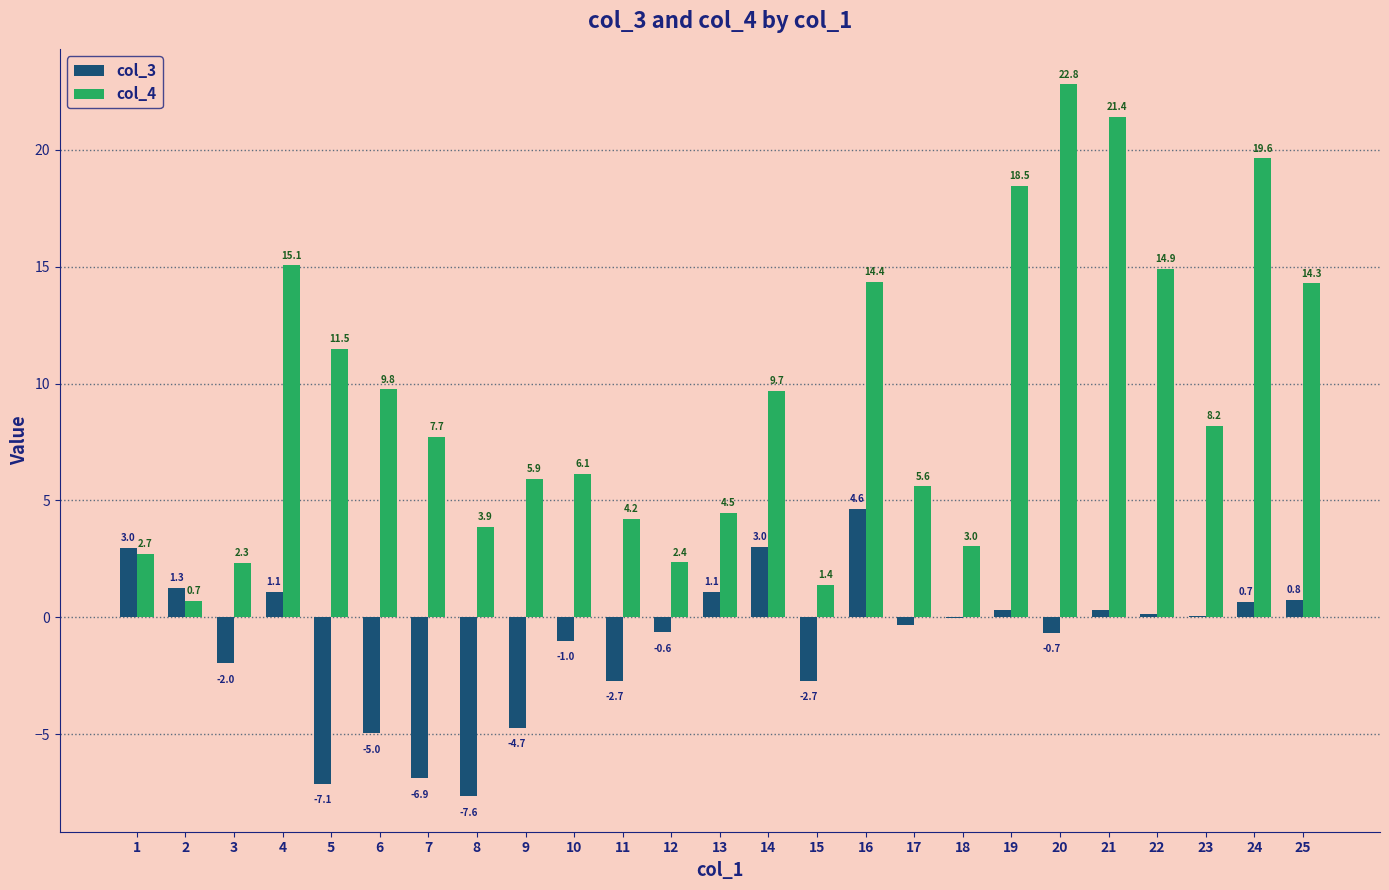

What is the maximum value shown in the chart?

22.8